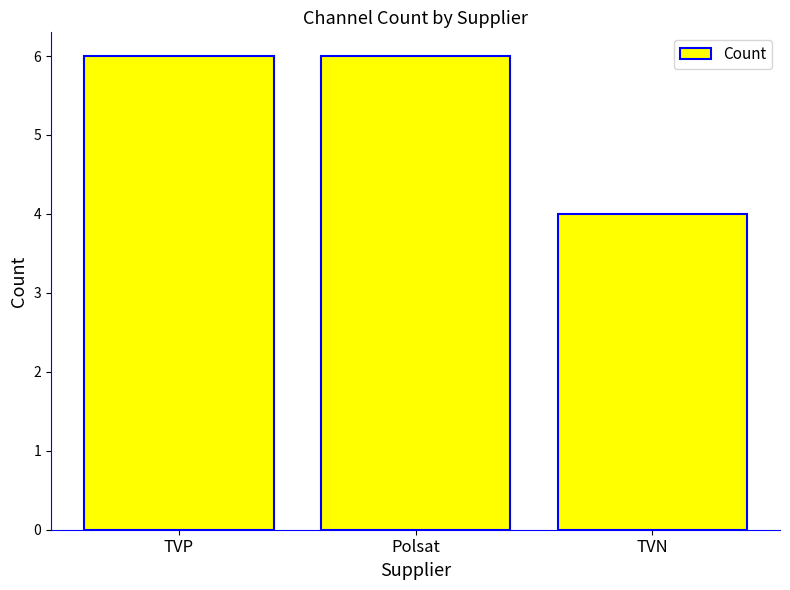

What value does the data have at Polsat?

6